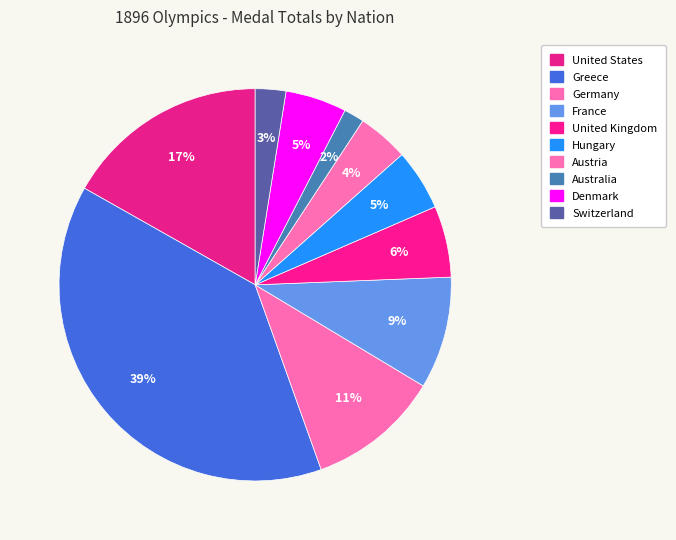

Count the number of slices in the pie.

10